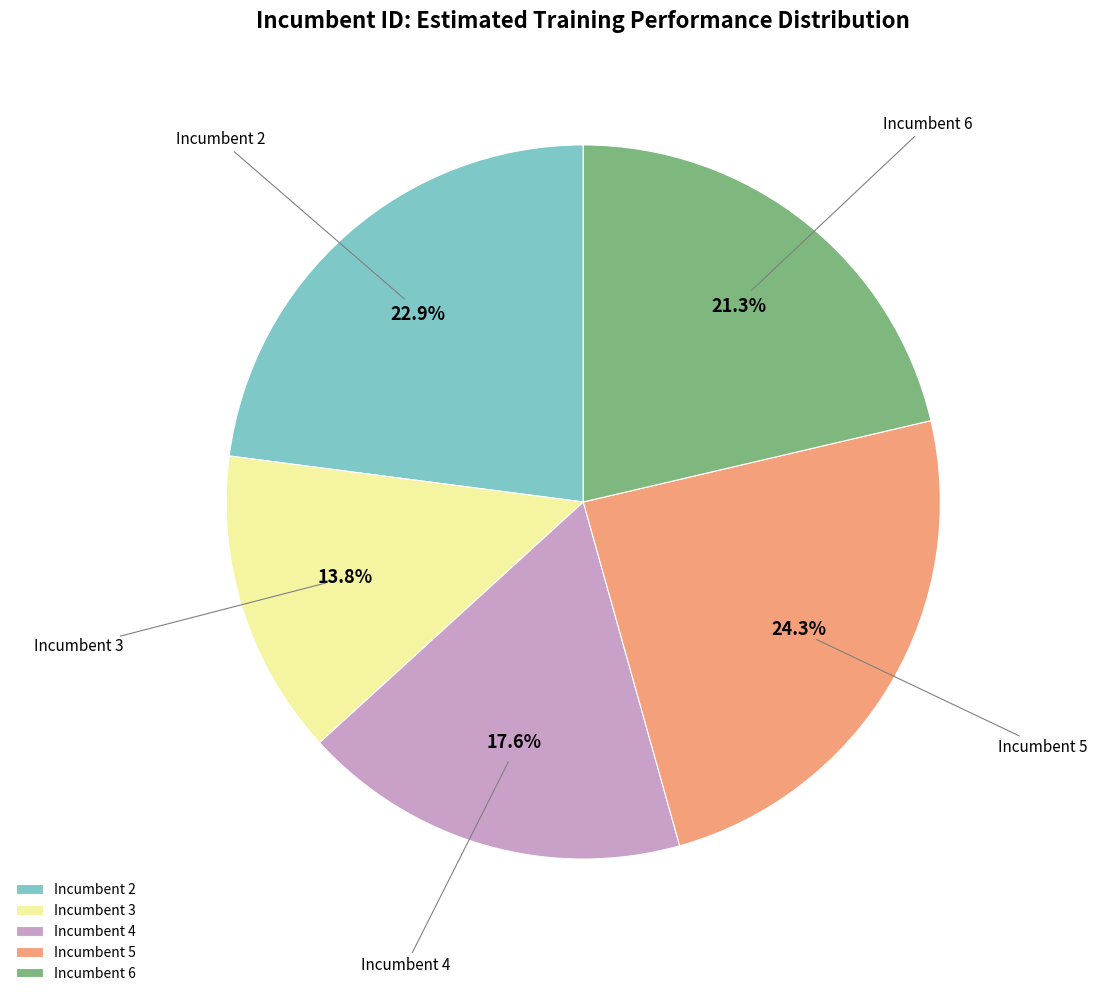

How much of the chart is everything except Incumbent 4?

82.4%